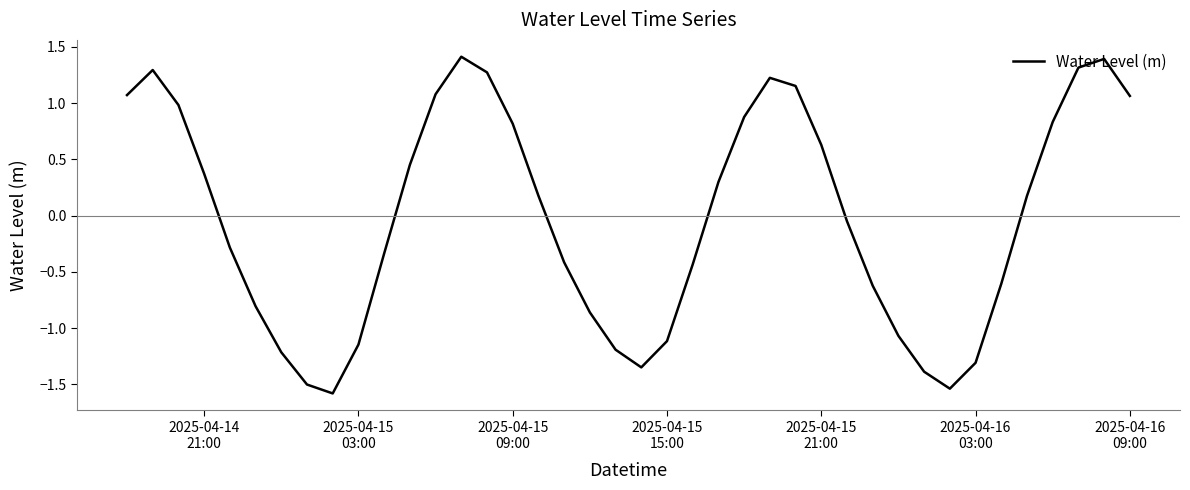

What is the difference between the maximum and minimum values?

3.0